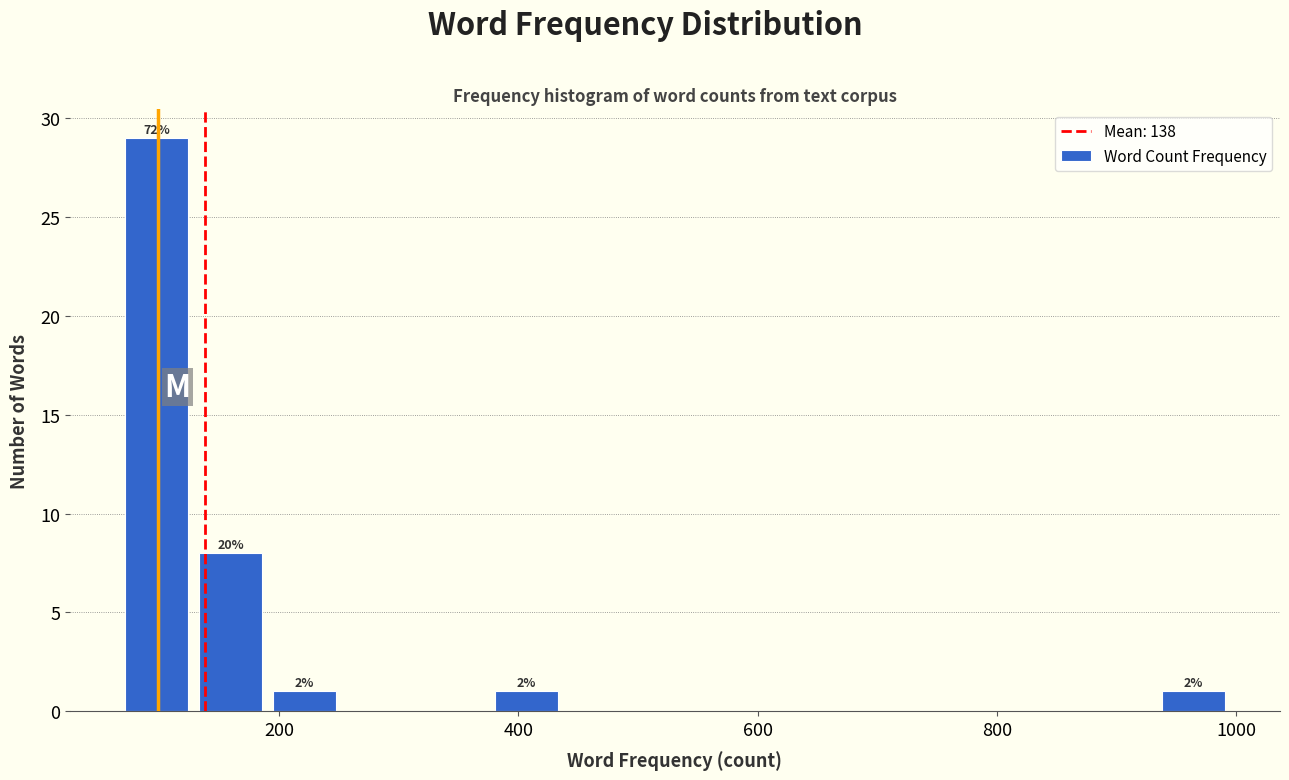

Around what value on the x-axis is the tallest bar? Give the approximate position of its centre, as read against the axis.

100